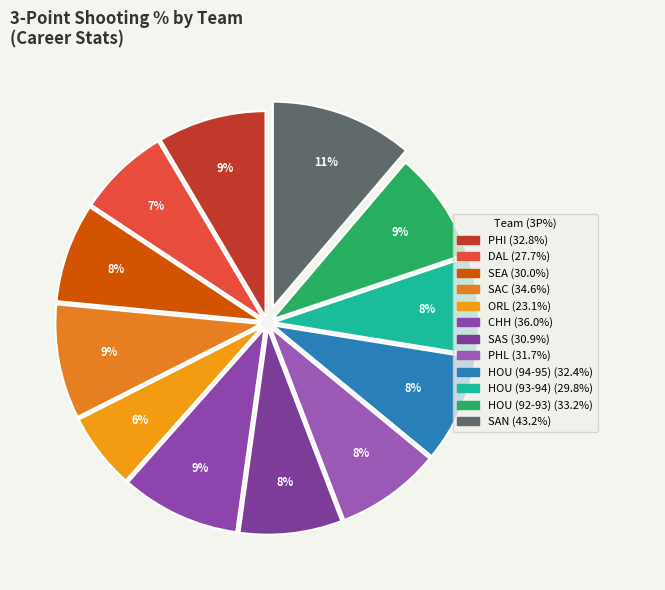

To the nearest percent, what is the difference between the largest and smallest slice percentages?

5%